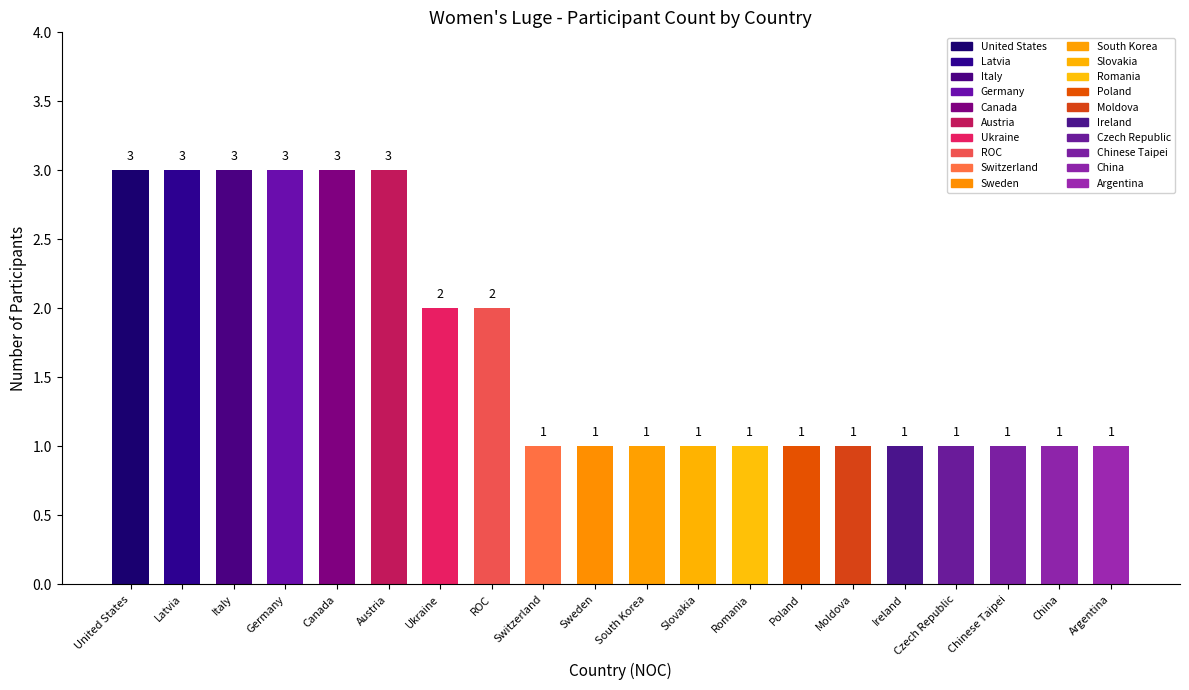

What is the difference between the maximum and minimum values?

2